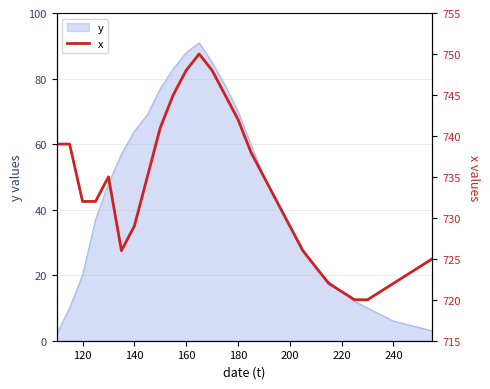

True or false: the data shows 721 at 220.

True